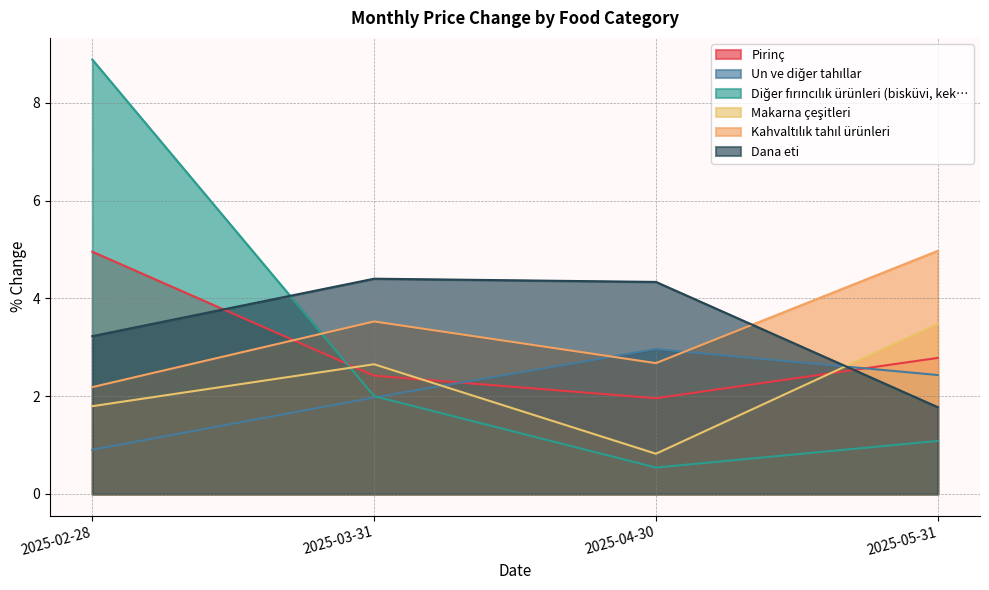

At which category does Un ve diğer tahıllar reach its first local peak?

2025-04-30